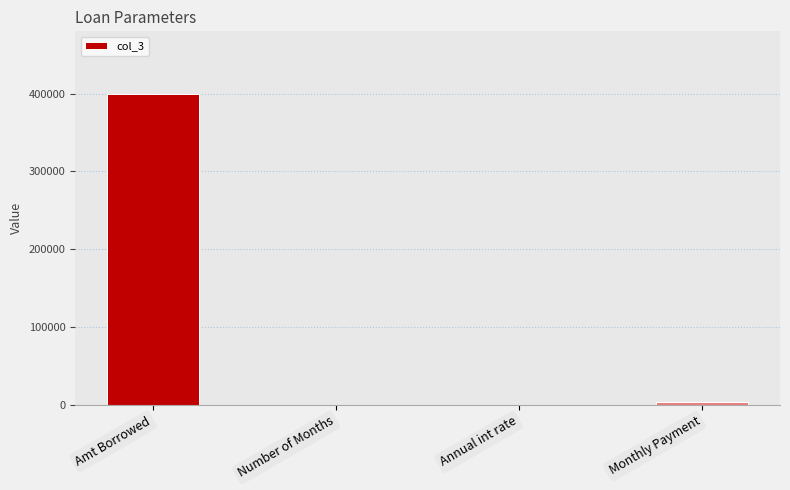

Which has a higher value, Number of Months or Amt Borrowed?

Amt Borrowed